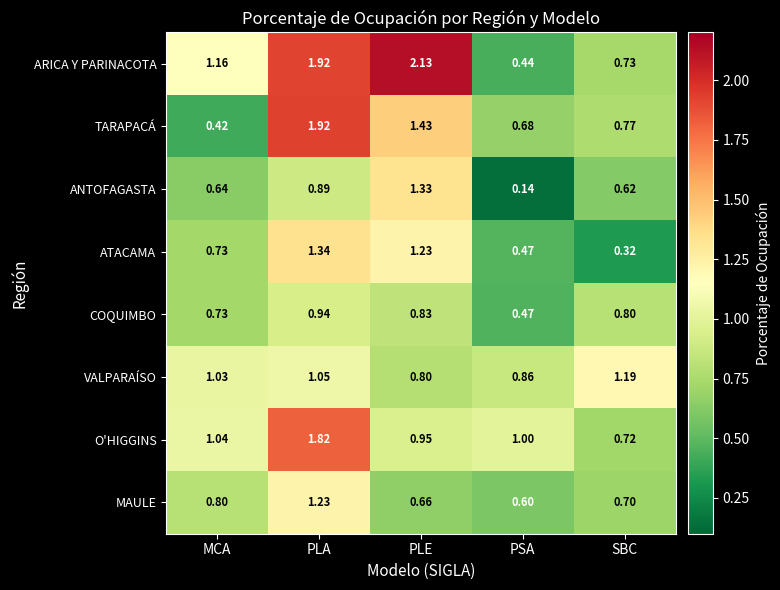

At which label does ATACAMA reach its minimum?

SBC